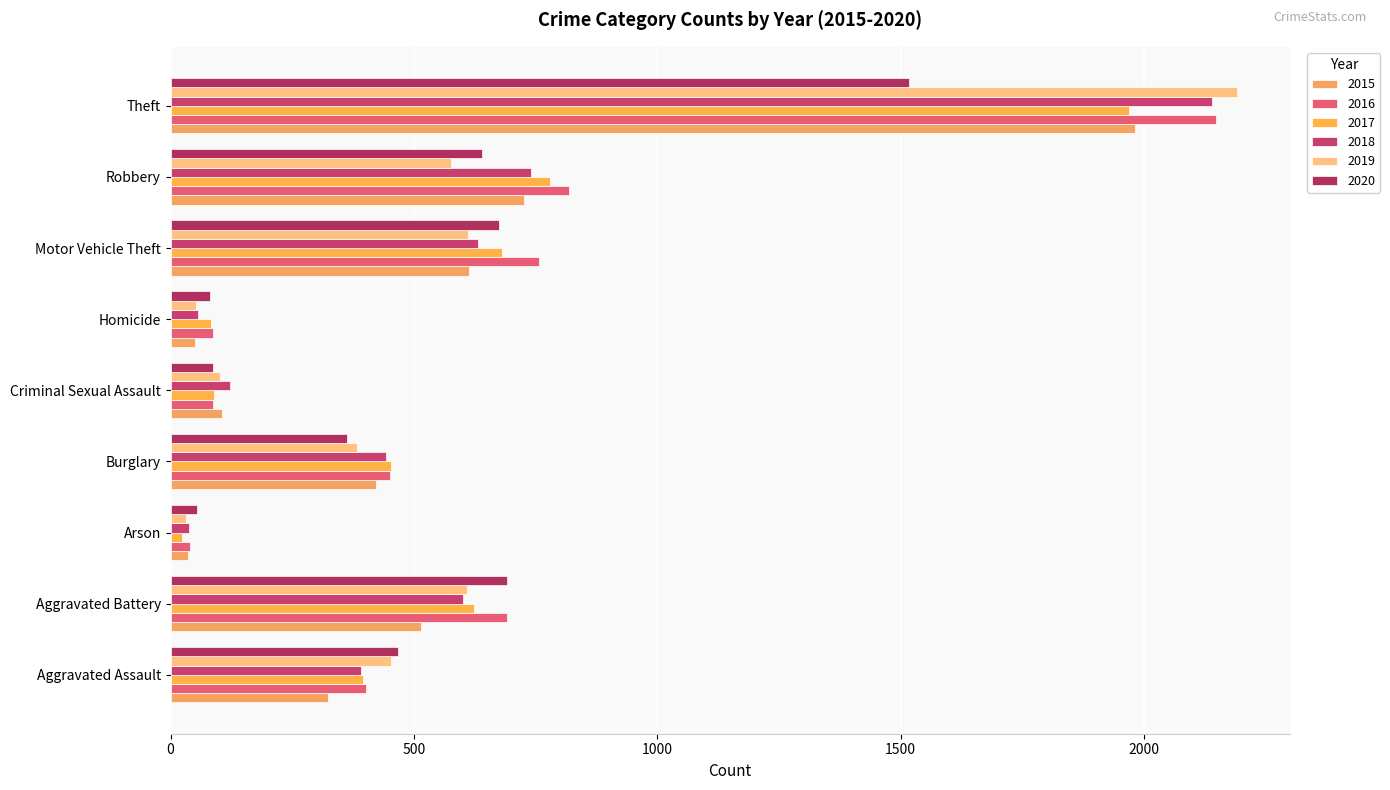

What is the sum of the 2015 values at Motor Vehicle Theft and Homicide?

664